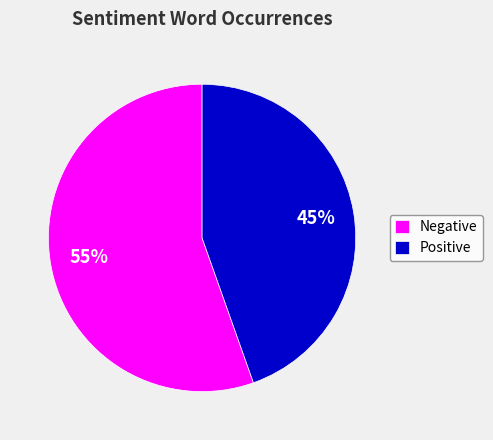

To the nearest percent, what percentage of the pie is Positive?

45%